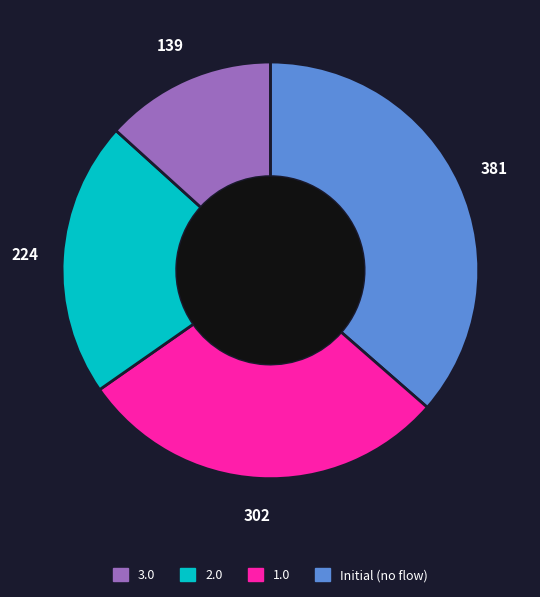

Is there a majority slice in this chart?

No